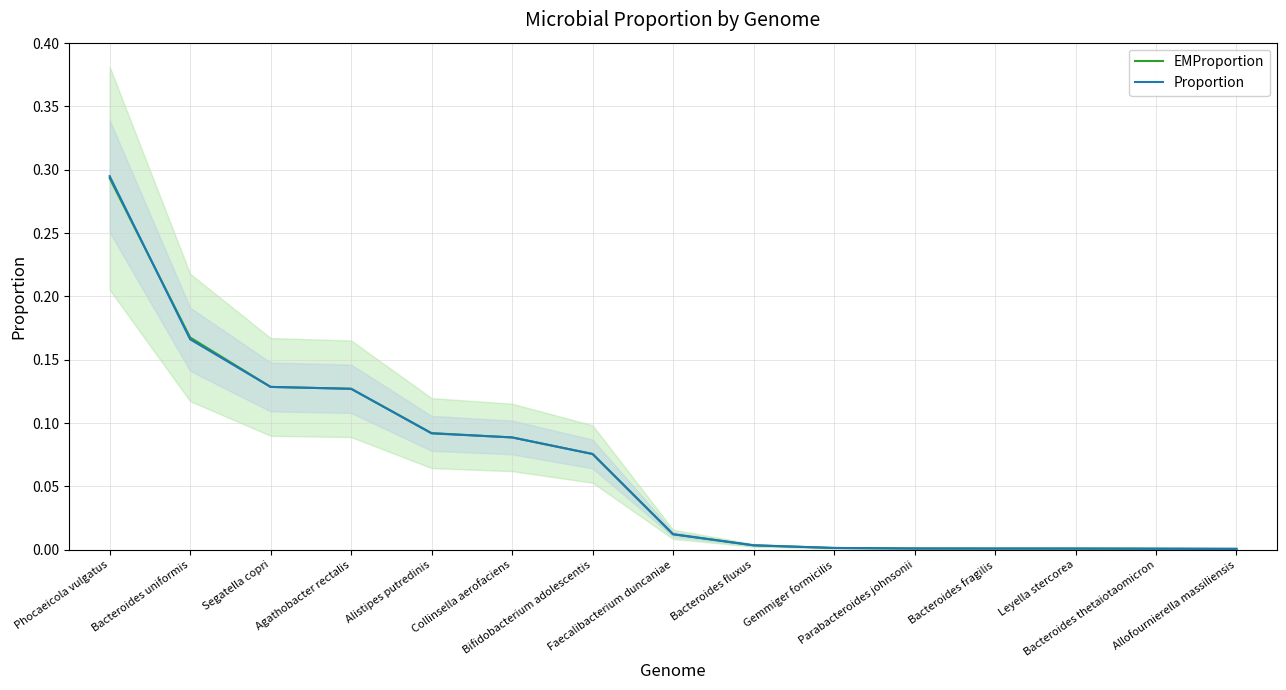

Which has a higher value, Allofournierella massiliensis or Collinsella aerofaciens?

Collinsella aerofaciens